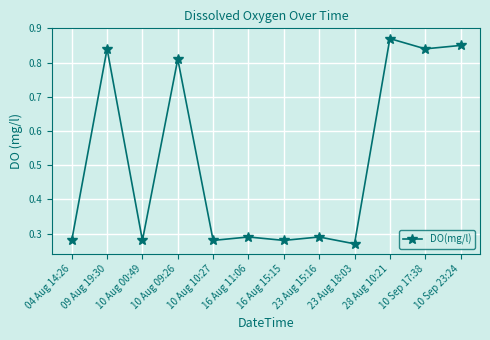

Which label corresponds to the largest value in the chart?

28 Aug 10:21